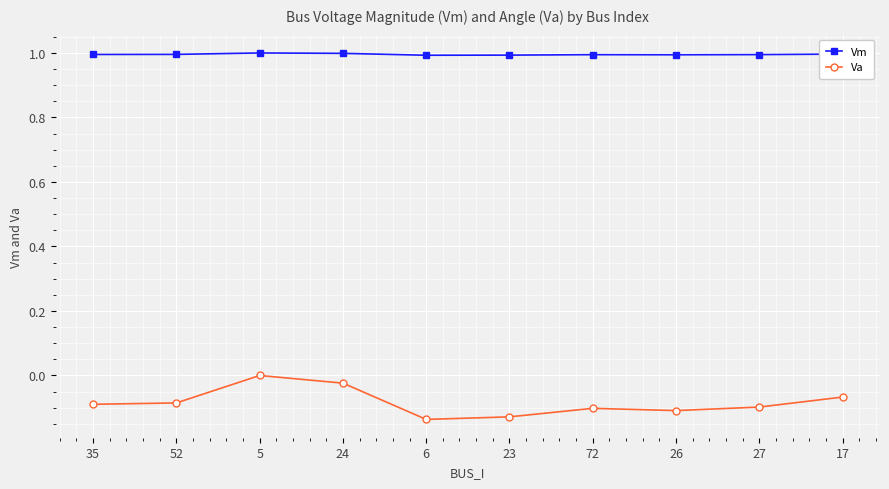

What is the greatest value displayed?

1.0